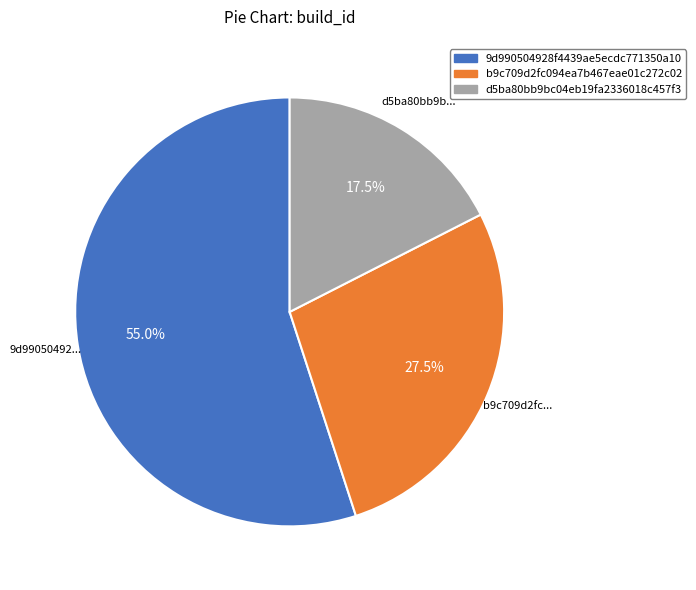

Which slice is the largest?

9d990504928f4439ae5ecdc771350a10